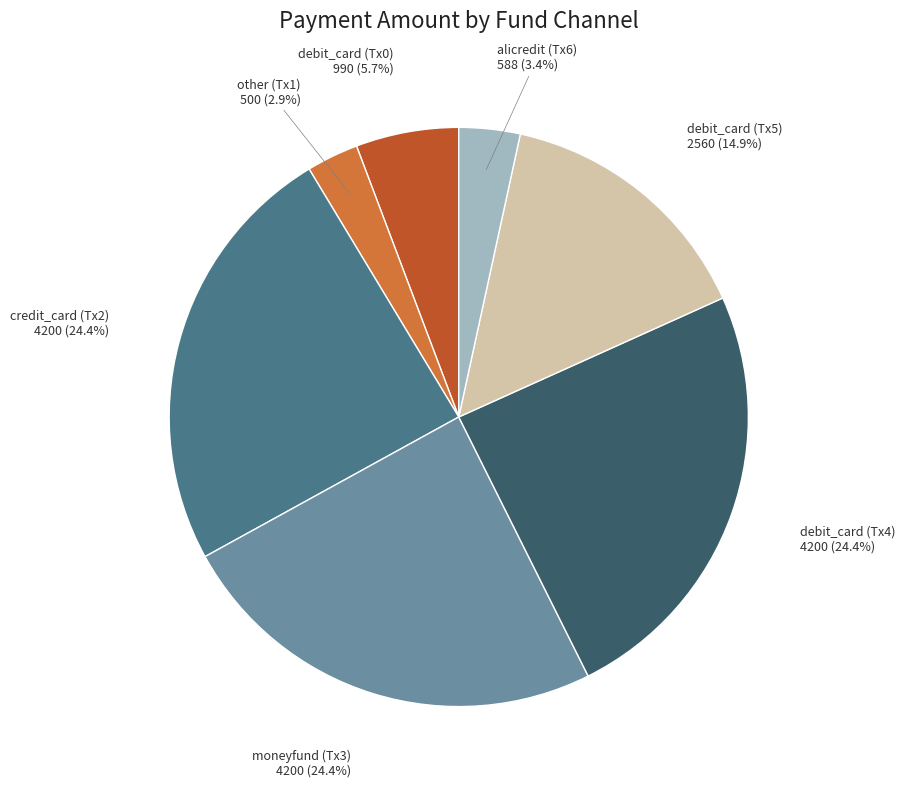

Do alicredit (Tx6) and credit_card (Tx2) together represent more than half of the pie?

No